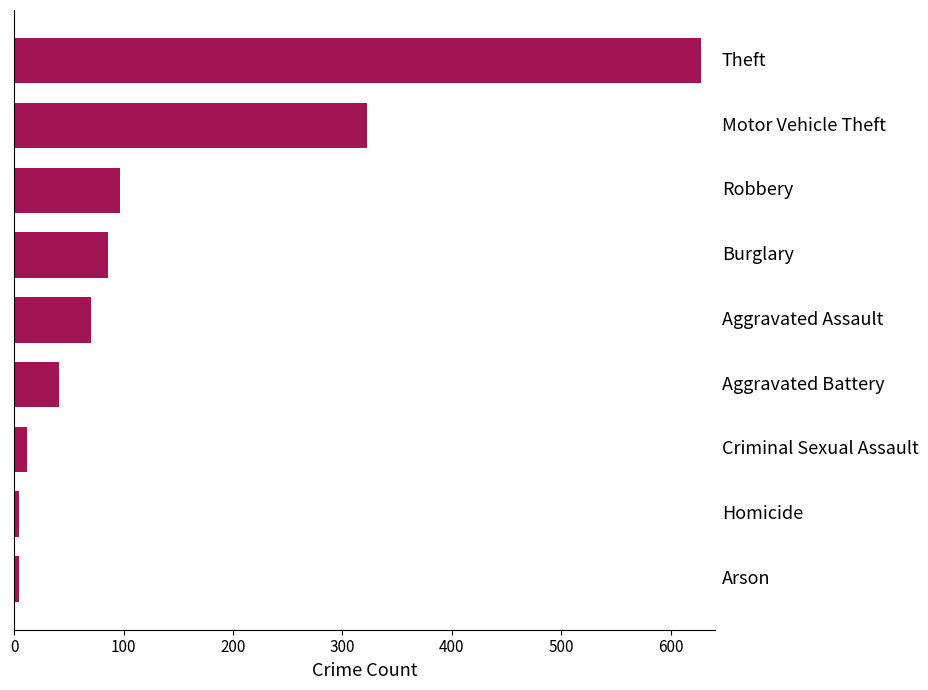

What is the greatest value displayed?

628